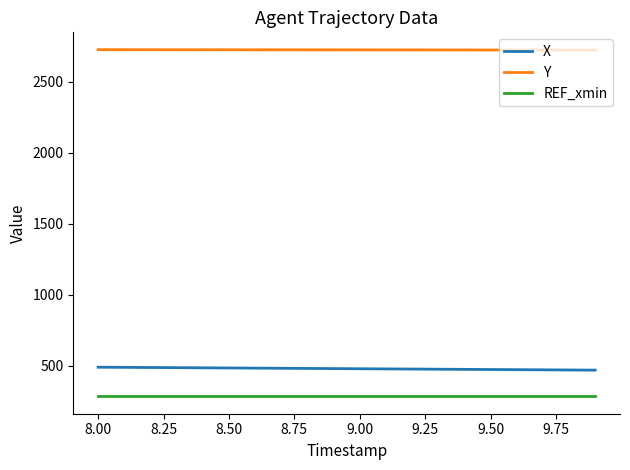

List the series in order of their peak value, highest first.

Y, X, REF_xmin